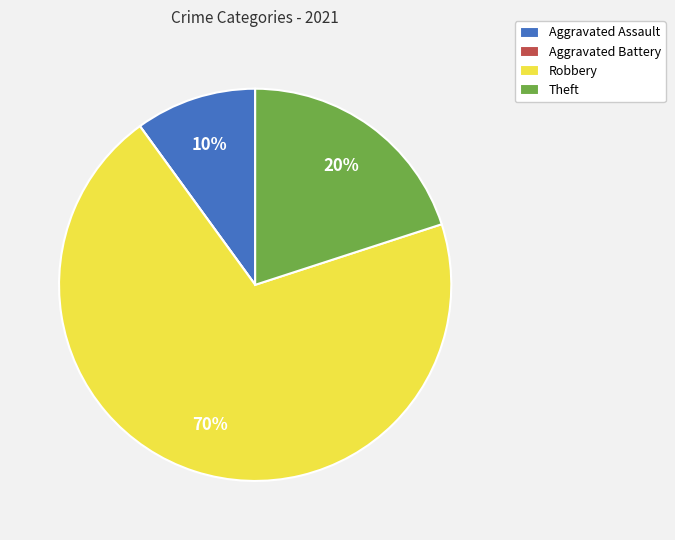

Between Theft and Robbery, which is larger?

Robbery